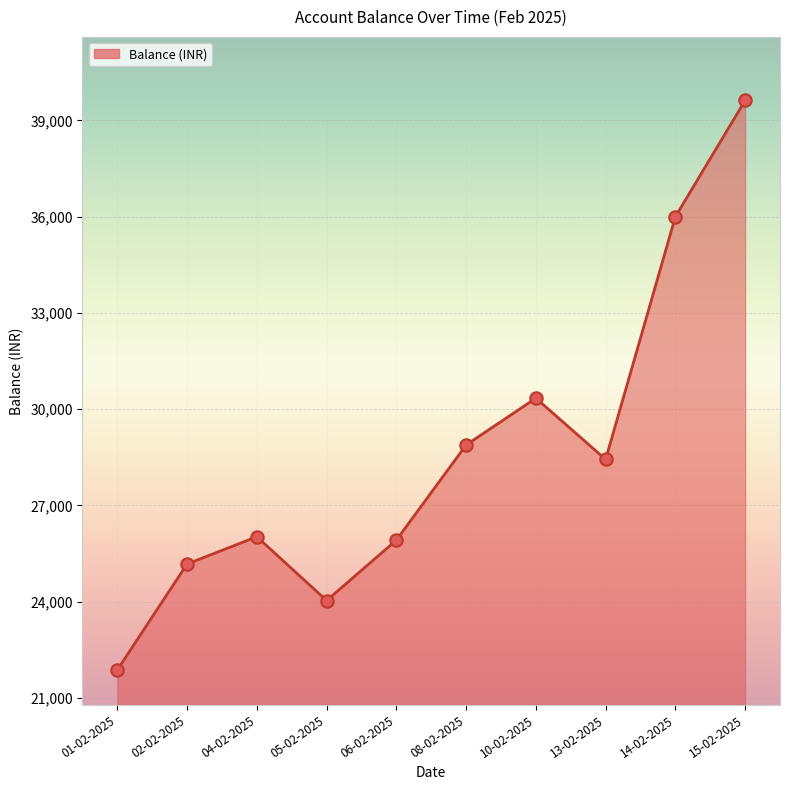

What is the ratio of the value at 01-02-2025 to the value at 05-02-2025?

0.9